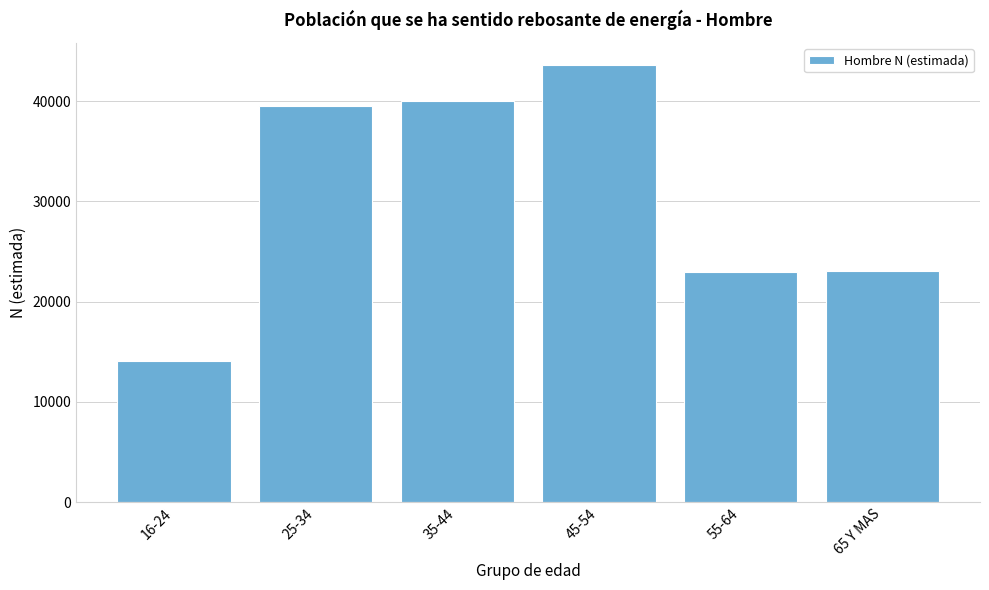

What is the ratio of the value at 45-54 to the value at 65 Y MAS?

1.9